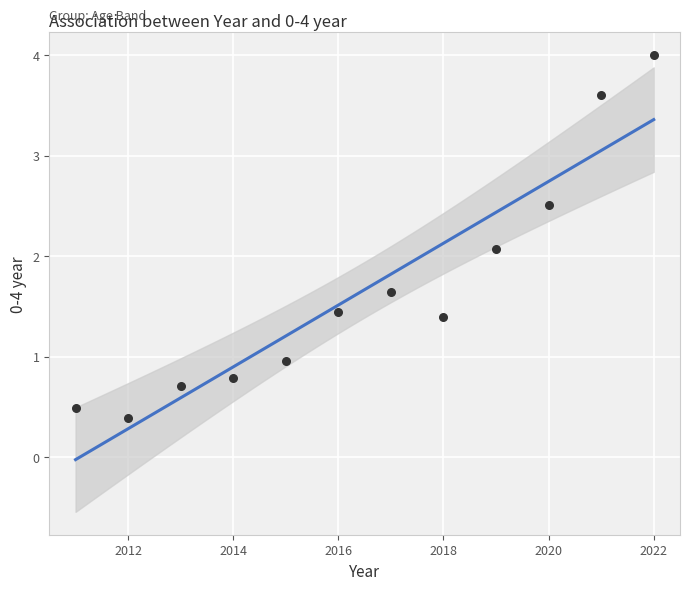

What Y value in the scatter plot is closest to 2?

2.1